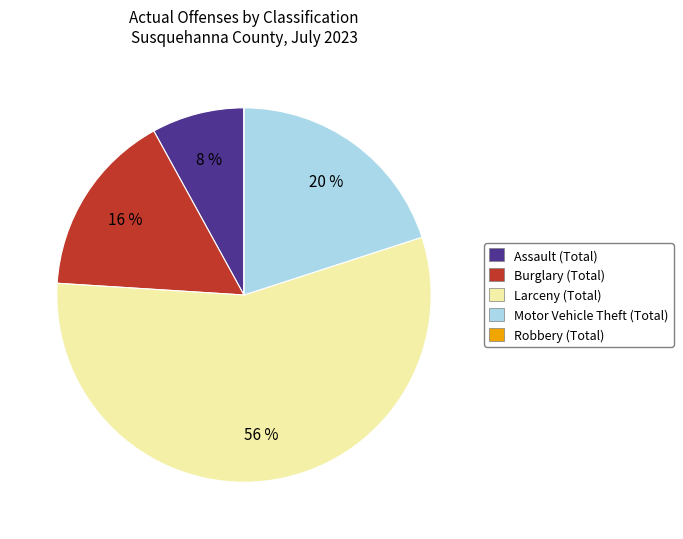

Which slice is the largest?

Larceny (Total)